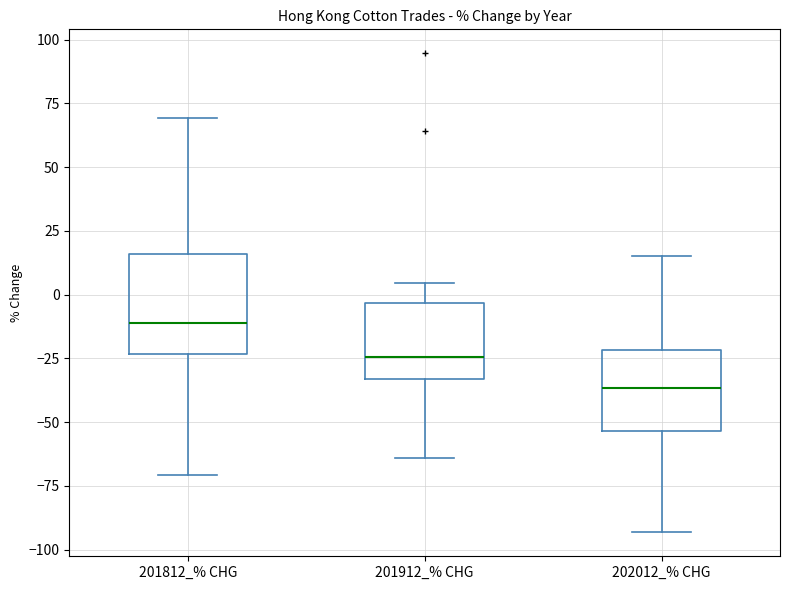

Where is the lower edge of the box for 201912_% CHG on the y-axis? The values are not printed on the chart, so give them approximately, as read against the axis.

-35